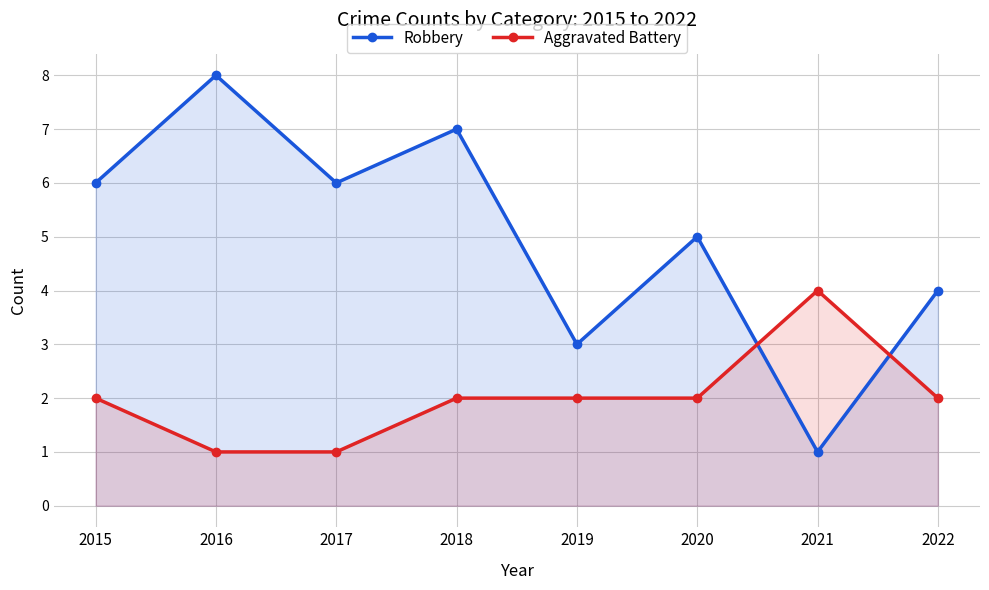

Between 2019 and 2017, which is larger?

2017